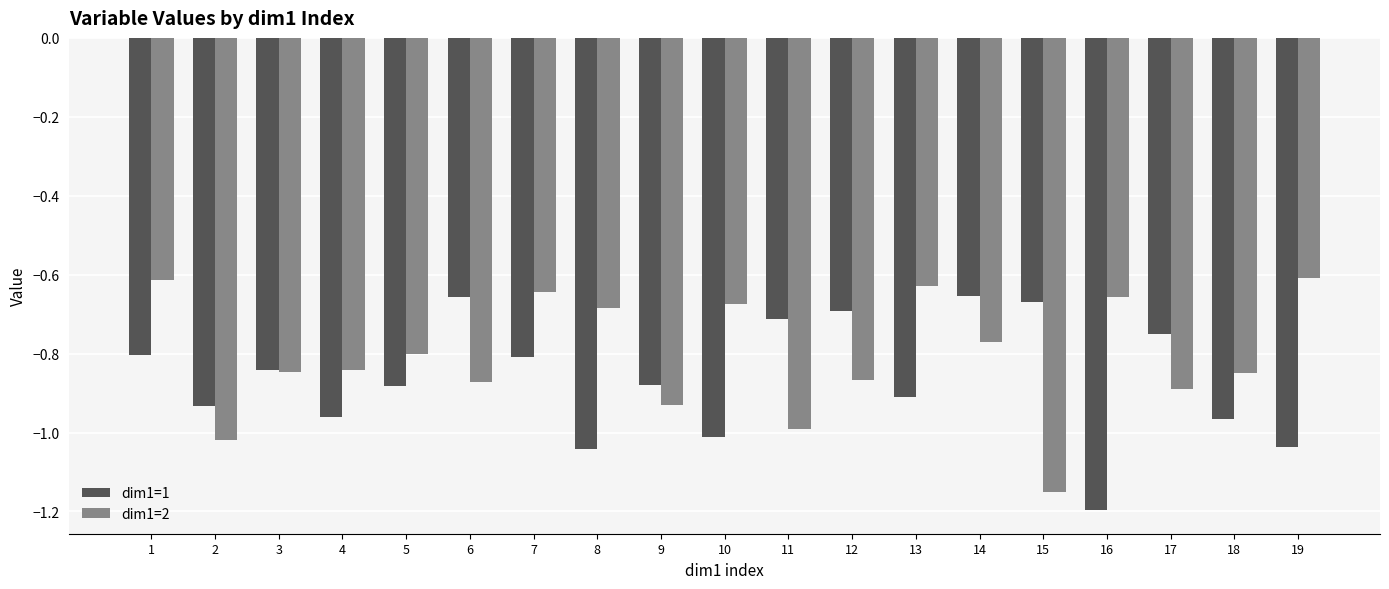

What is the difference between the second highest and second lowest values in the dim1=1 series?

0.4